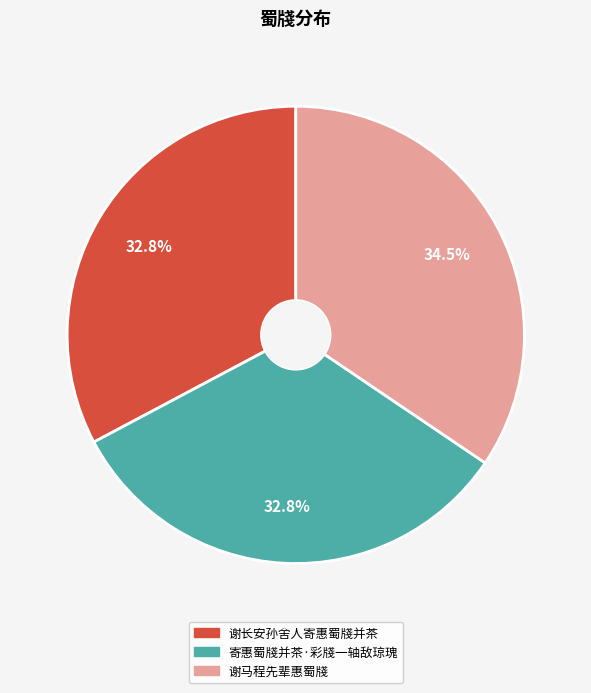

To the nearest percent, what is the average slice percentage?

33%